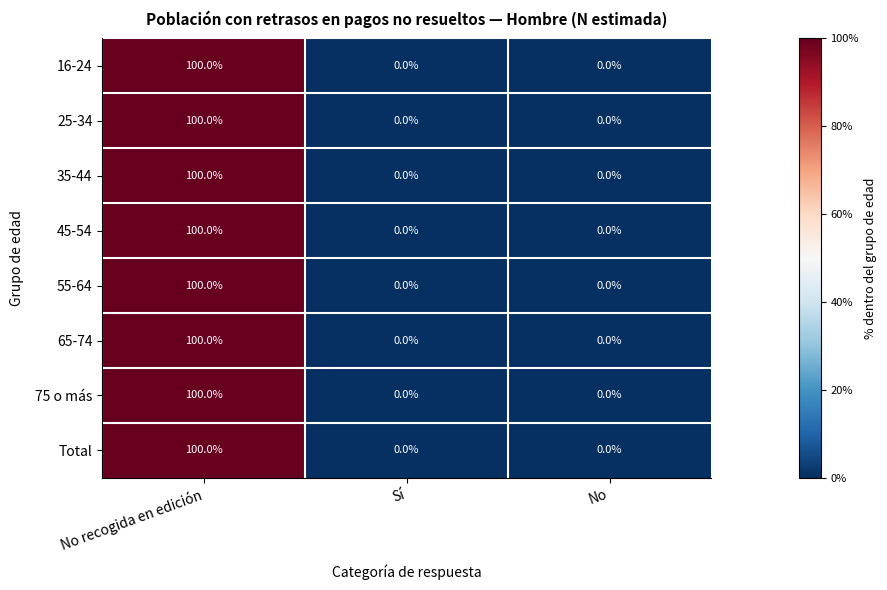

Which category has the highest value across all series?

No recogida en edición